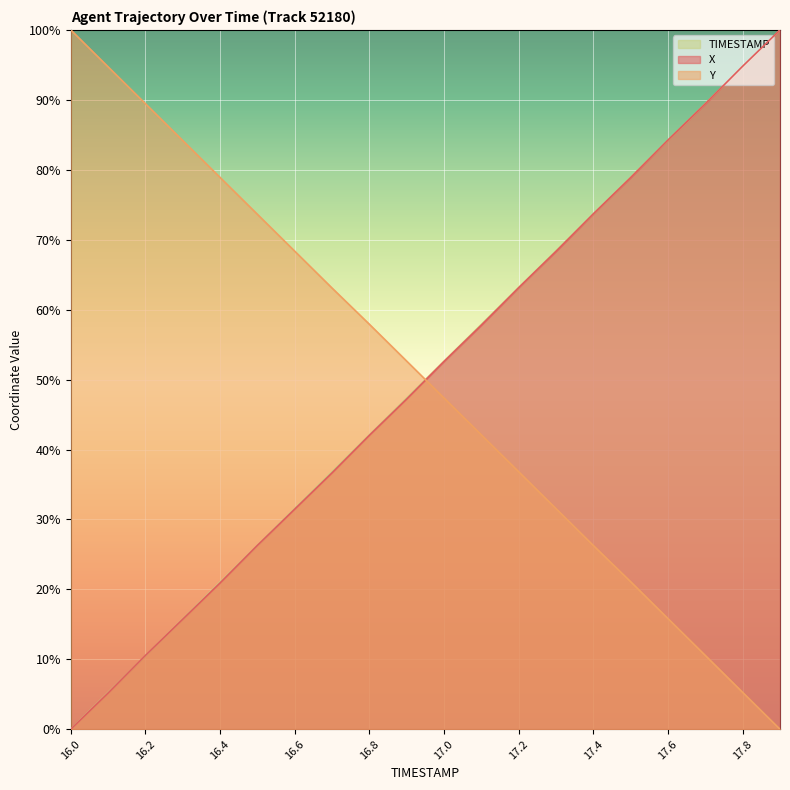

What is the label of the 10th point from the left?

16.9